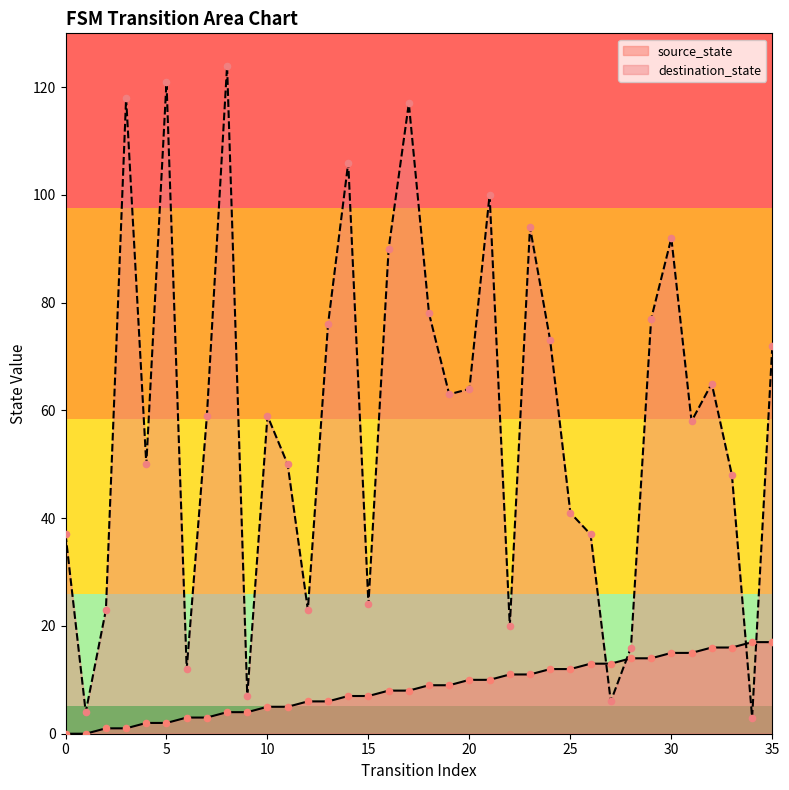

Which series has the largest total across all categories?

destination_state